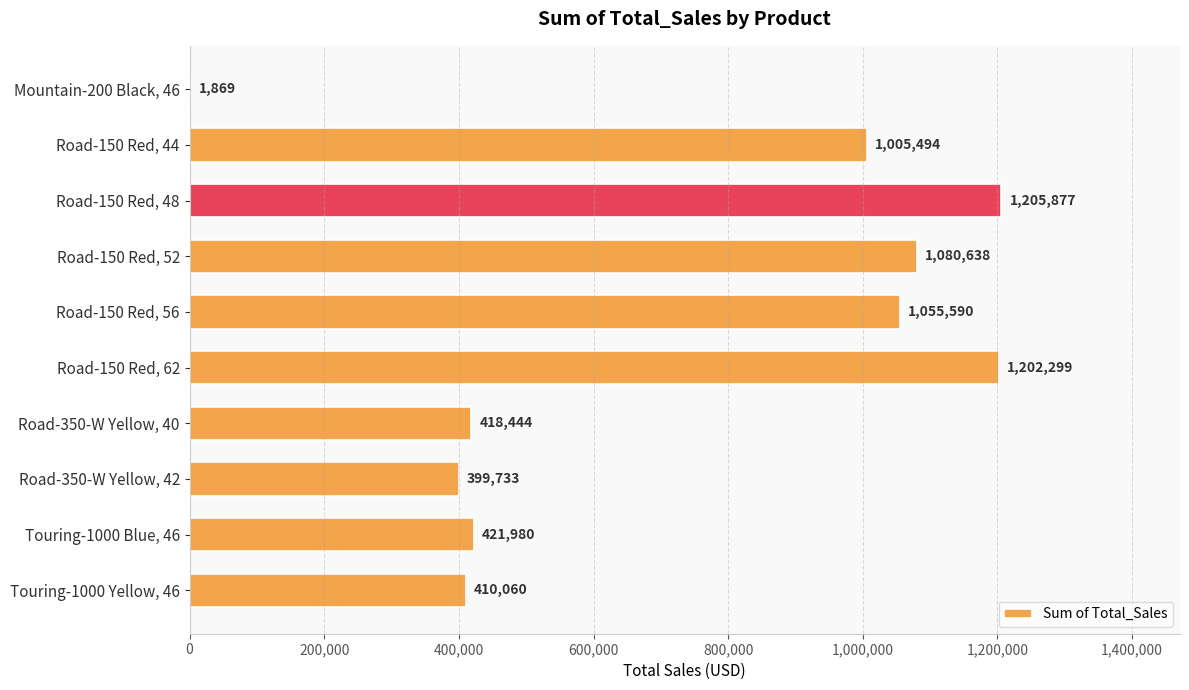

Count the number of values greater than 1005493.

5